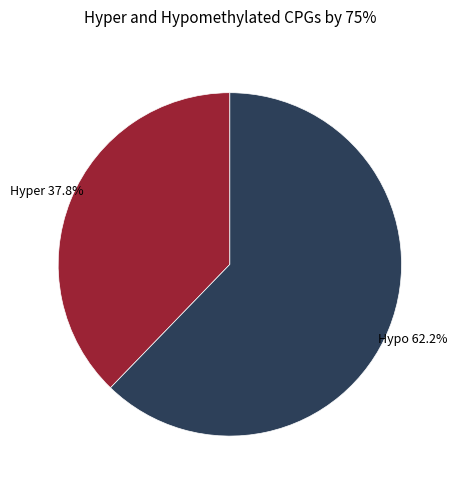

Which has a higher value, Hyper or Hypo?

Hypo